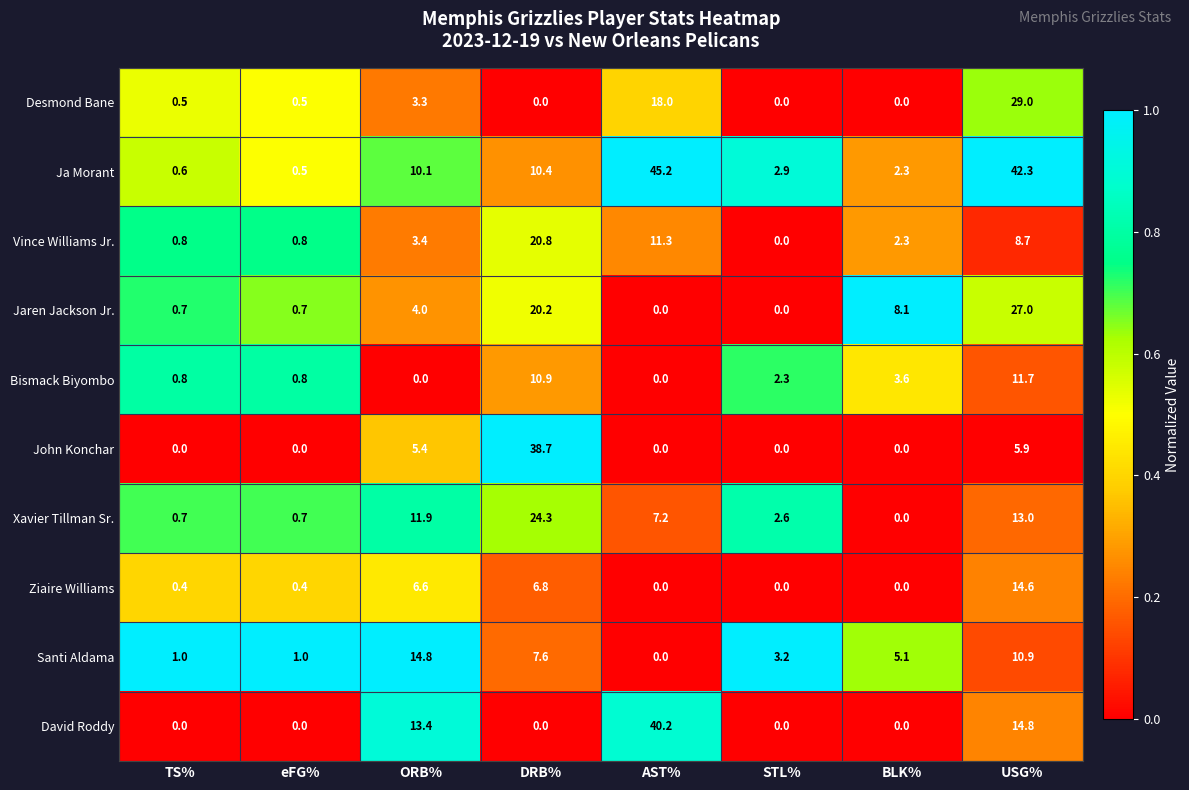

What is the difference between the highest and lowest values at AST%?

45.2